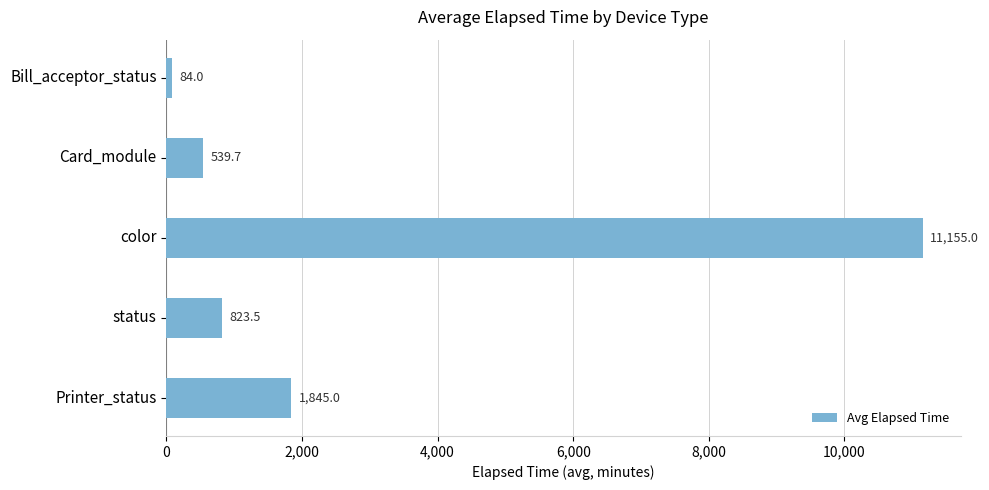

What position from the bottom is Card_module?

4